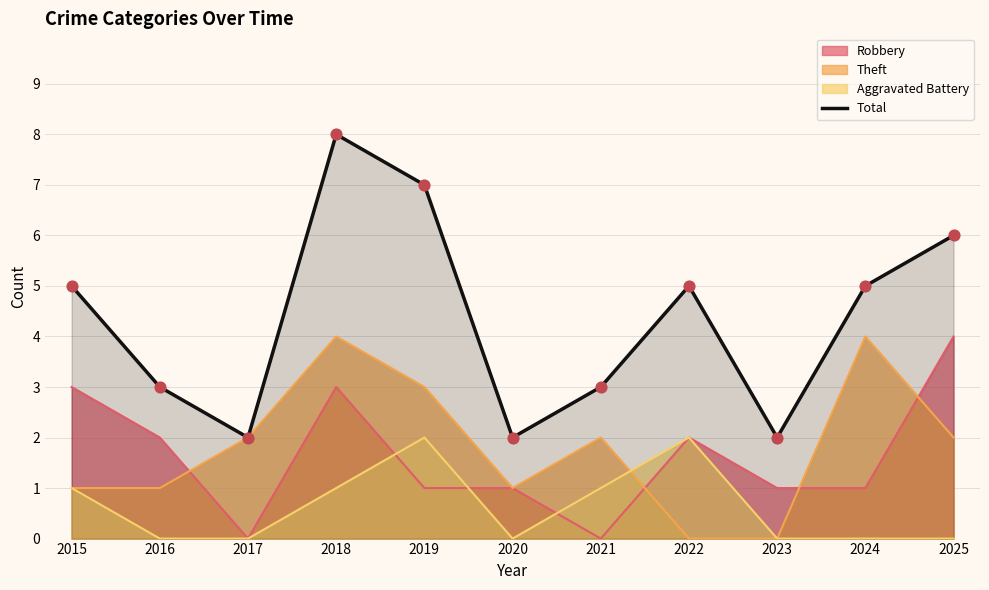

Which series changed the most between 2022 and 2023?

Total